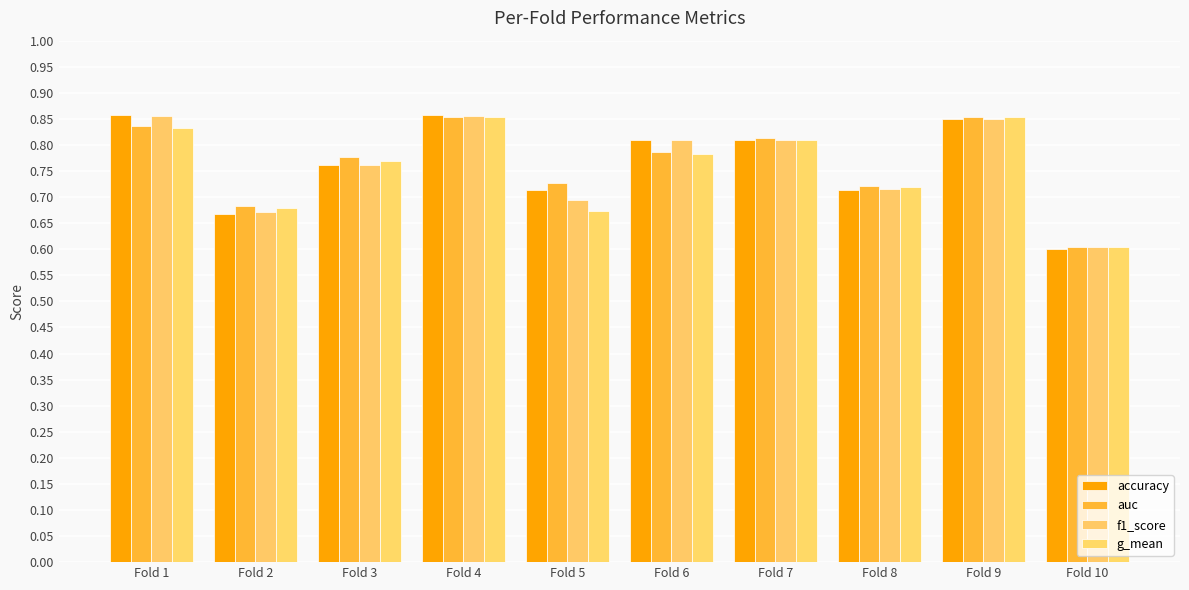

List the series in order of their peak value, highest first.

accuracy, f1_score, auc, g_mean